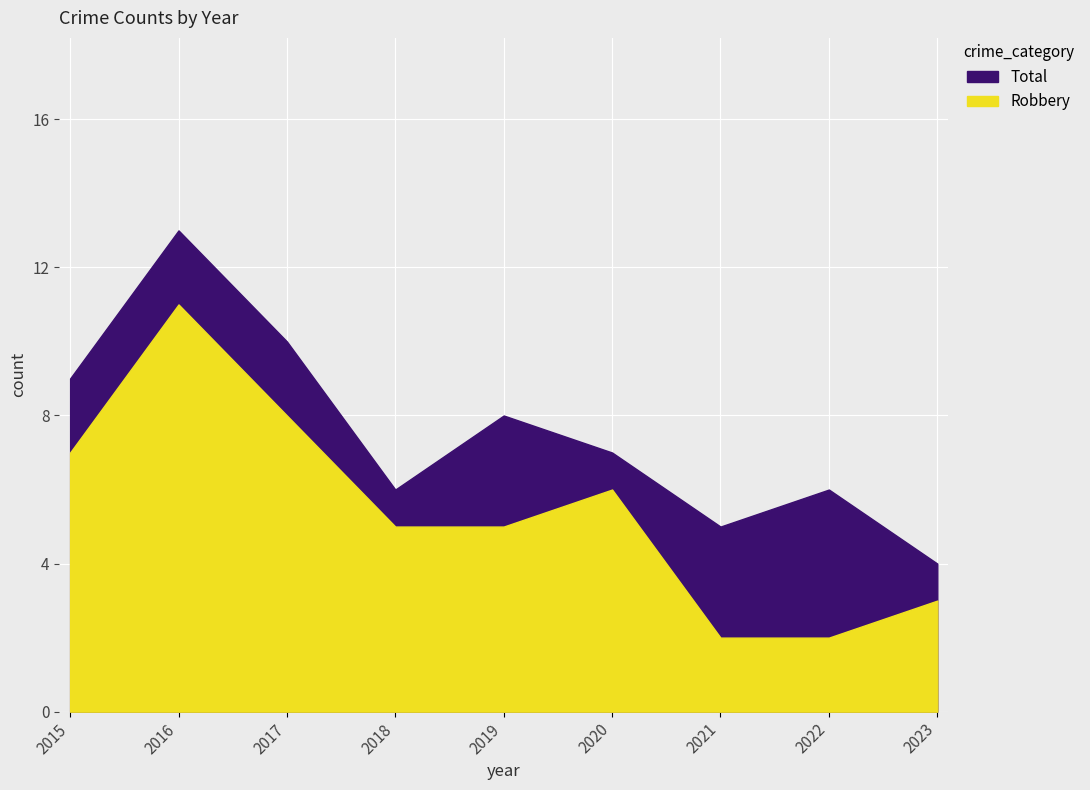

Reading left to right, transcribe all the data shown in this chart.

Robbery: 7	11	8	5	5	6	2	2	3
Total: 9	13	10	6	8	7	5	6	4